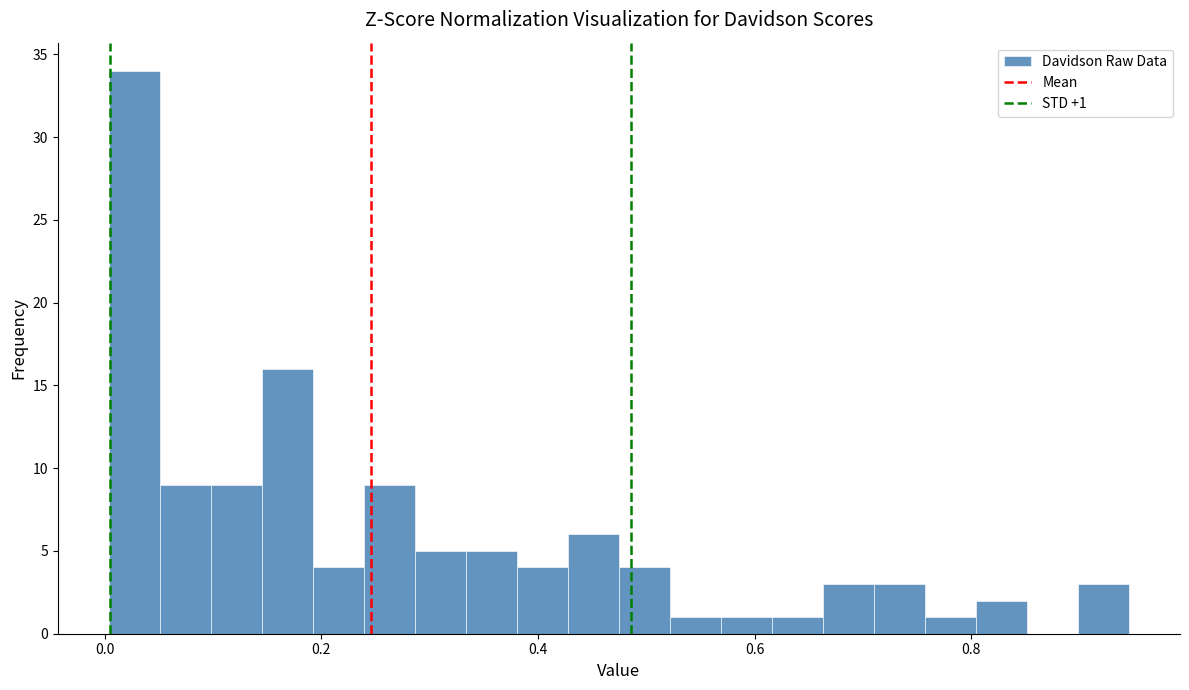

Read against the x-axis, roughly where is the centre of the tallest bar?

0.02